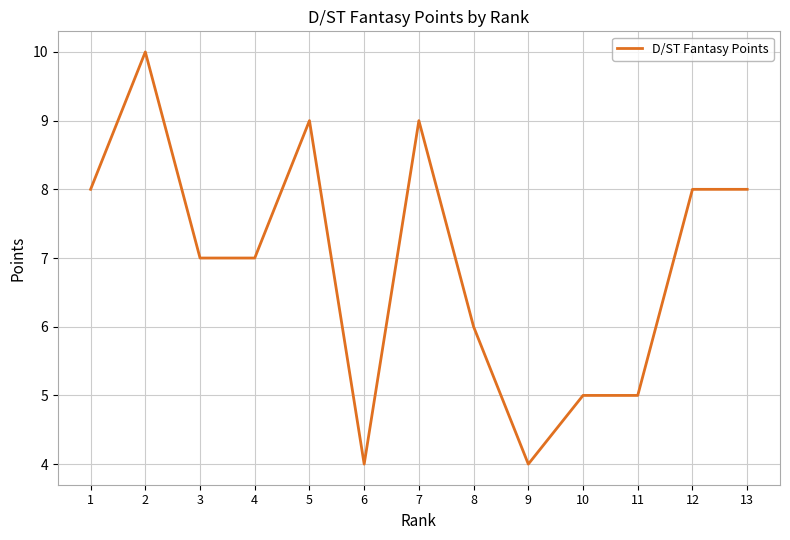

What is the sum of the values at 1 and 3?

15